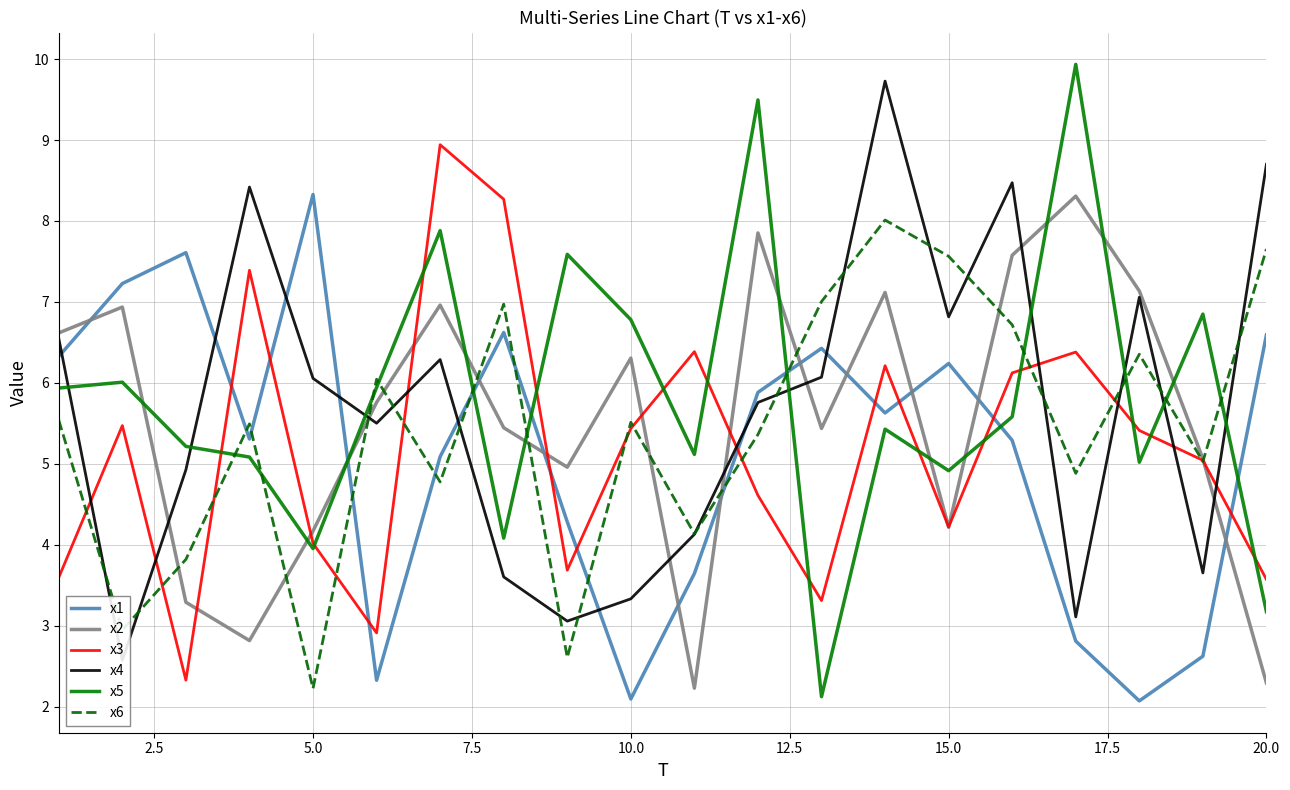

How many categories are shown in the chart?

20